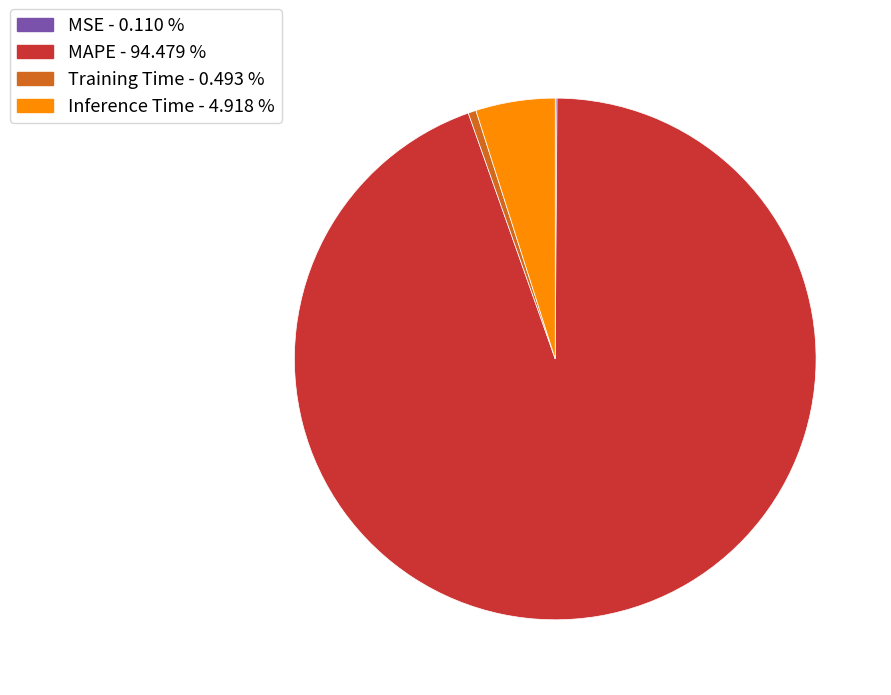

Combined, do Training Time and MAPE account for over 50%?

Yes